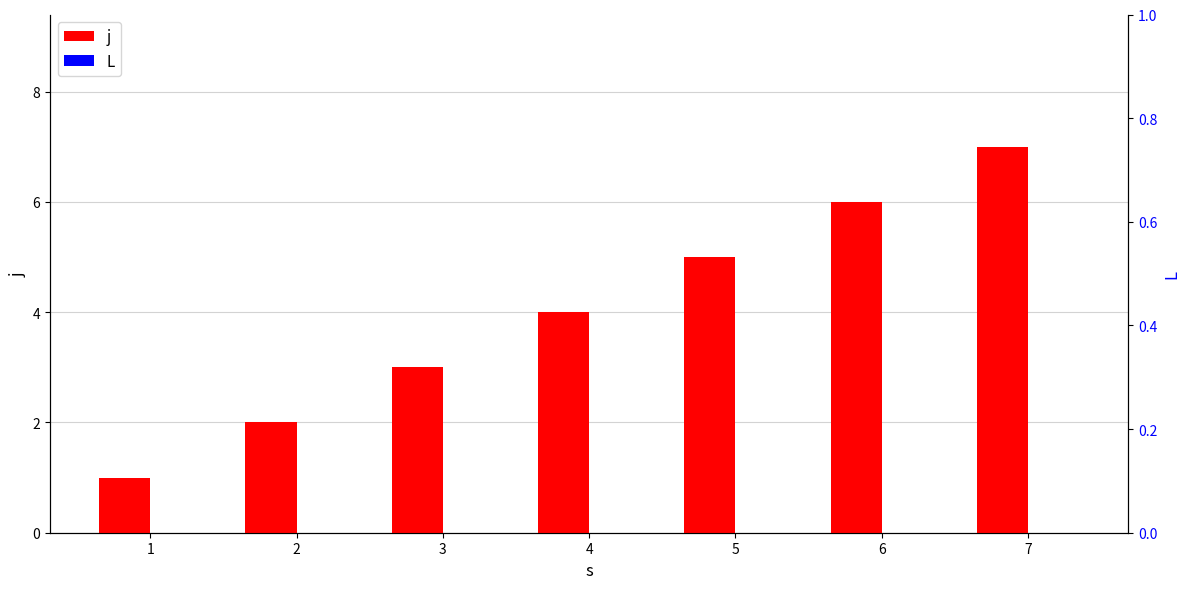

At which label does j first exceed 4?

5